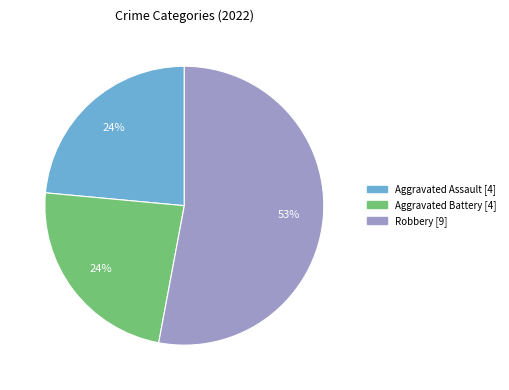

Which slice is the largest?

Robbery [9]